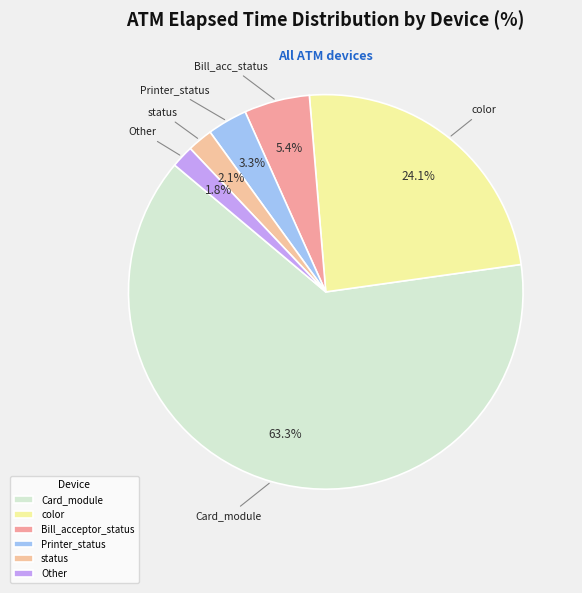

How many slices are in this pie chart?

6